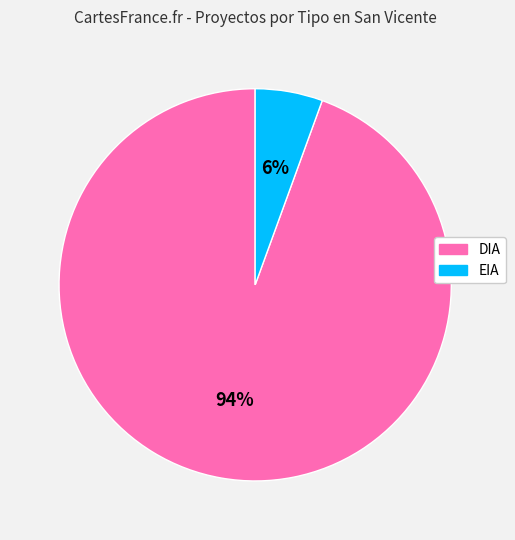

Is the sum of DIA and EIA greater than half?

Yes